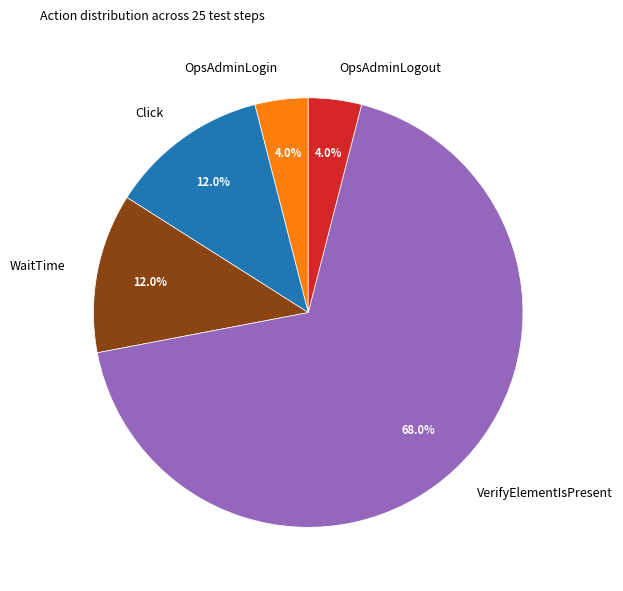

Which has a higher value, WaitTime or OpsAdminLogout?

WaitTime